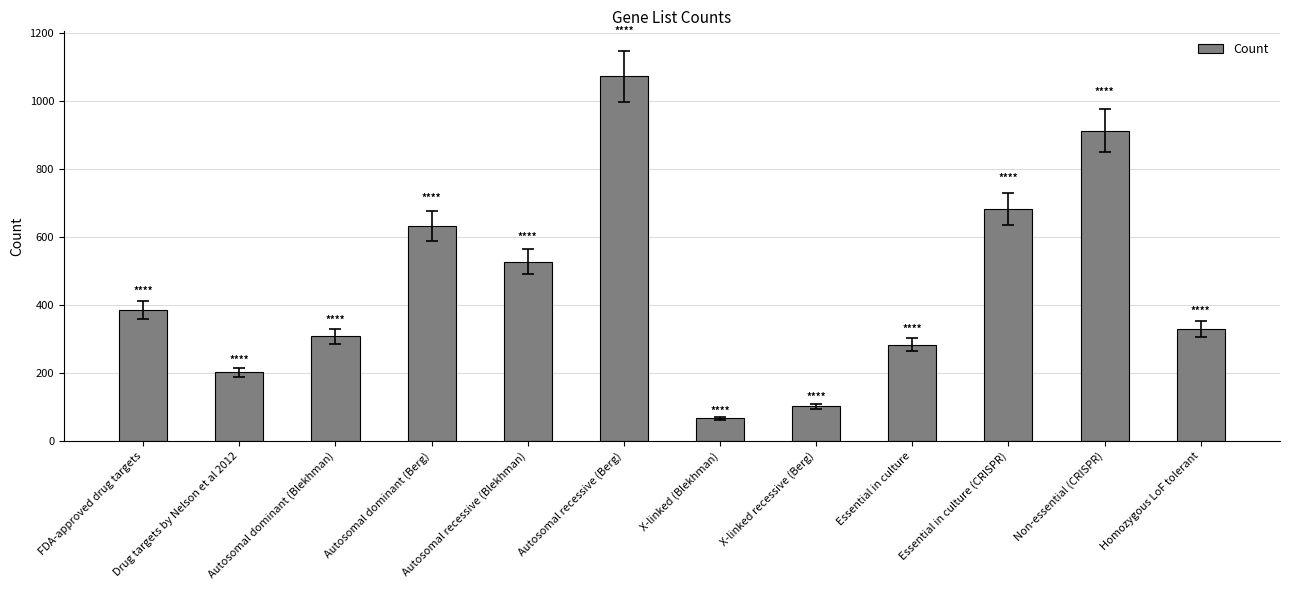

Rank the categories by value from lowest to highest.

X-linked (Blekhman), X-linked recessive (Berg), Drug targets by Nelson et al 2012, Essential in culture, Autosomal dominant (Blekhman), Homozygous LoF tolerant, FDA-approved drug targets, Autosomal recessive (Blekhman), Autosomal dominant (Berg), Essential in culture (CRISPR), Non-essential (CRISPR), Autosomal recessive (Berg)